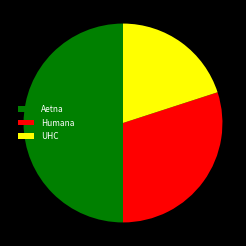

True or false: Aetna accounts for 50% of the total.

True